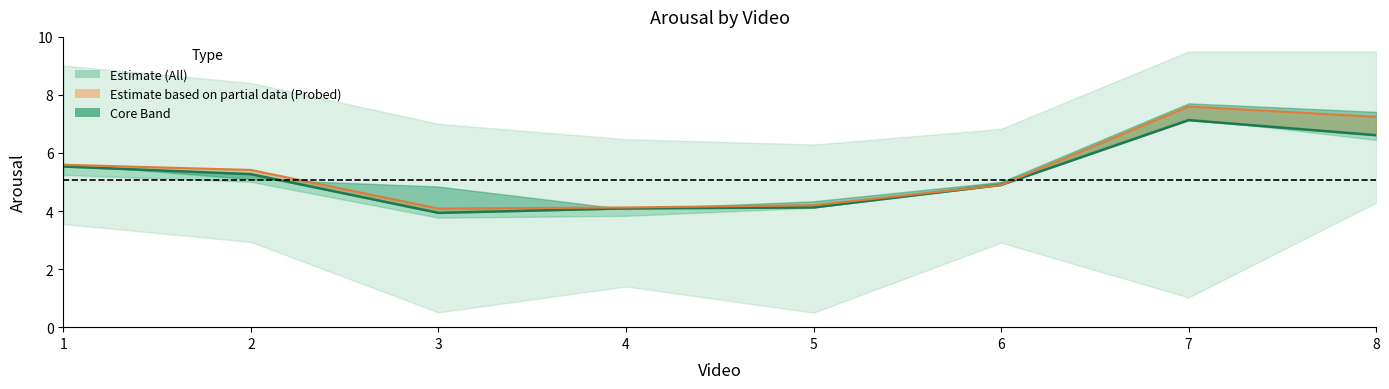

What is the total value across all series at 3?

8.0